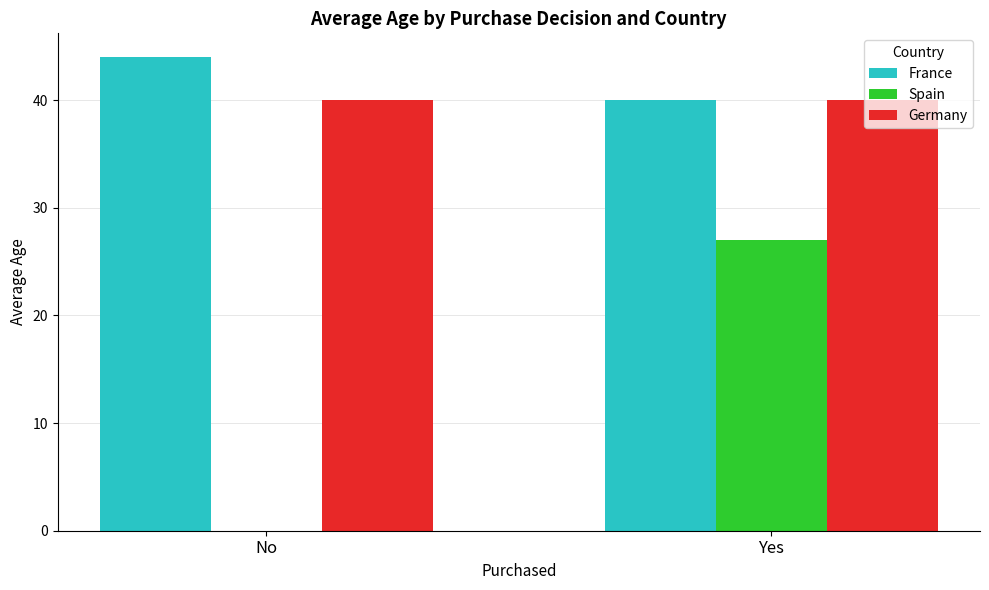

What value does the France series have at No?

44